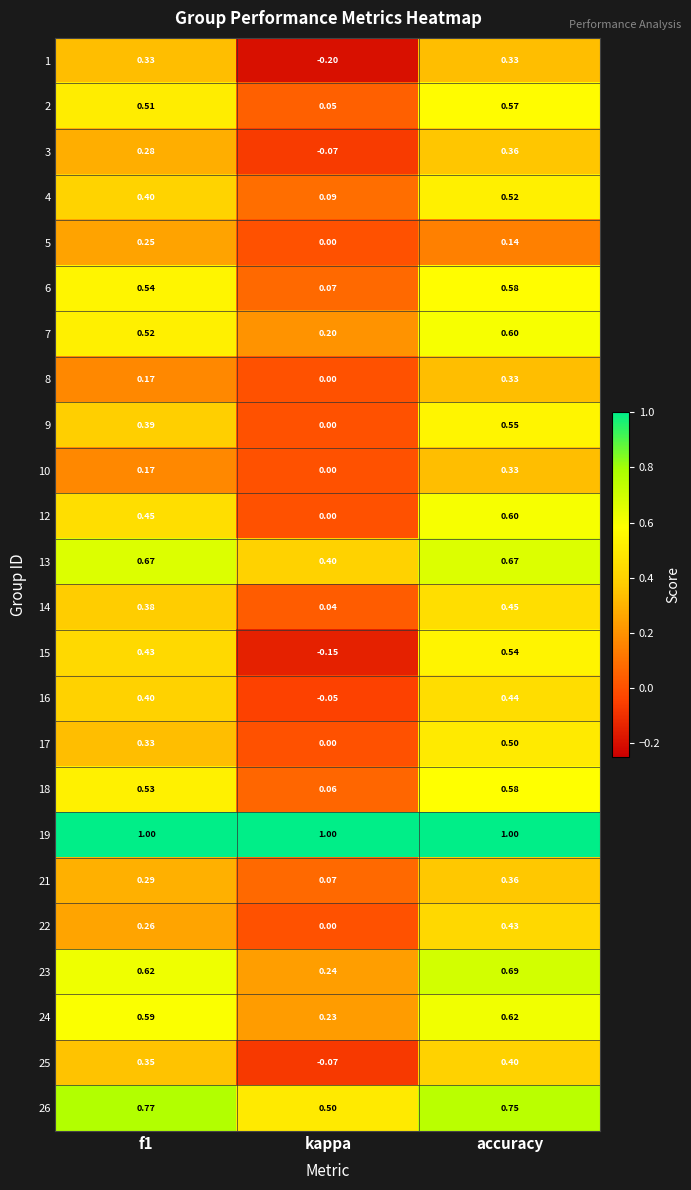

At which category is the sum across all series the highest?

accuracy